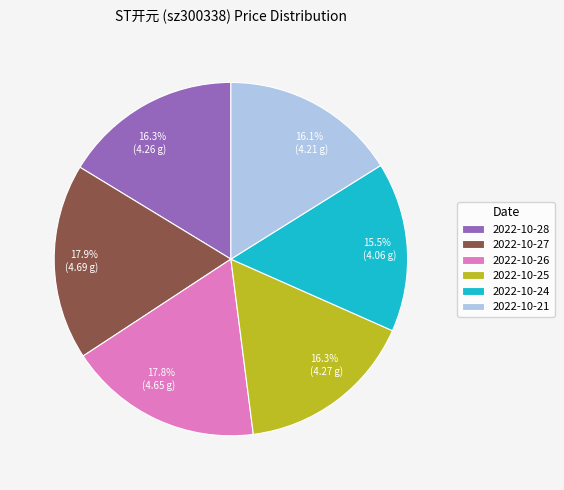

What portion of the pie excludes 2022-10-28?

83.7%